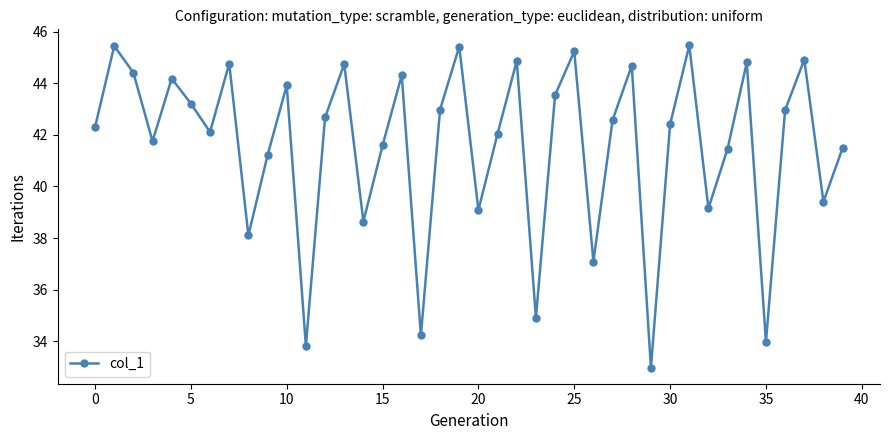

How many interior local valleys (lower than both neighbors) does the data have?

13